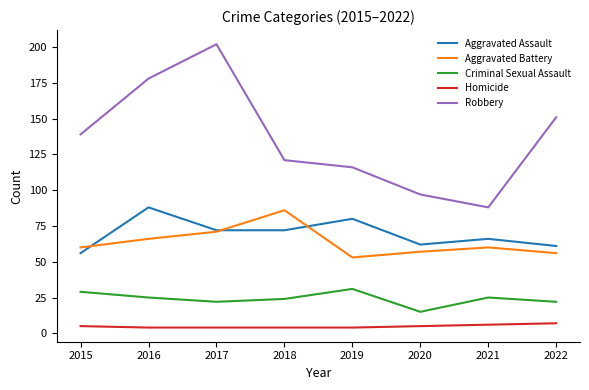

The Aggravated Assault series shows 32 at 2017. True or false?

False